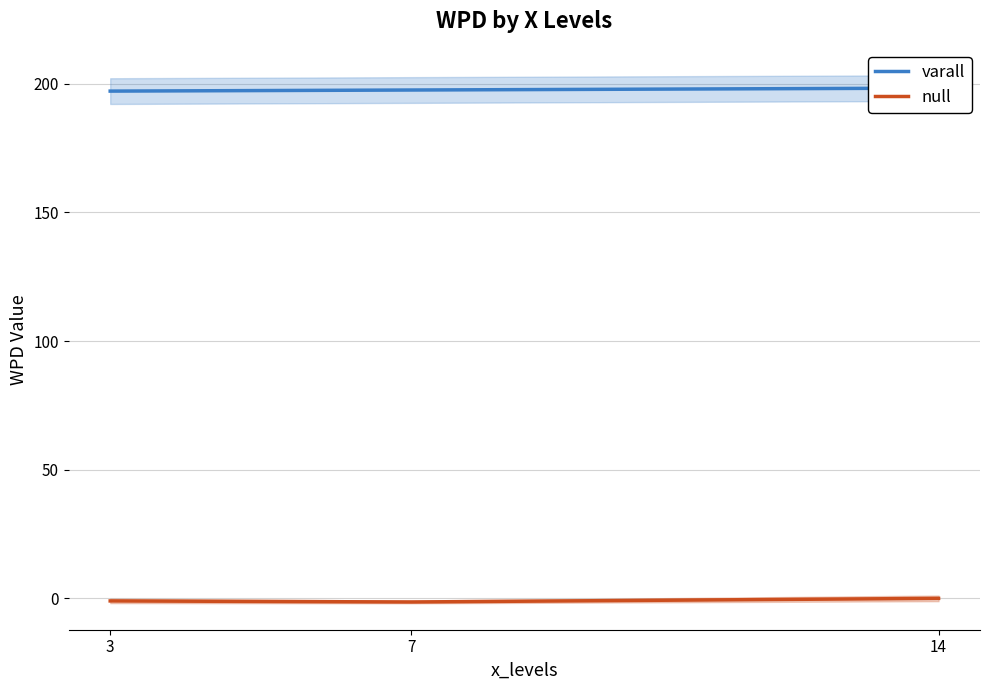

The null series shows -0.0 at 14. True or false?

True